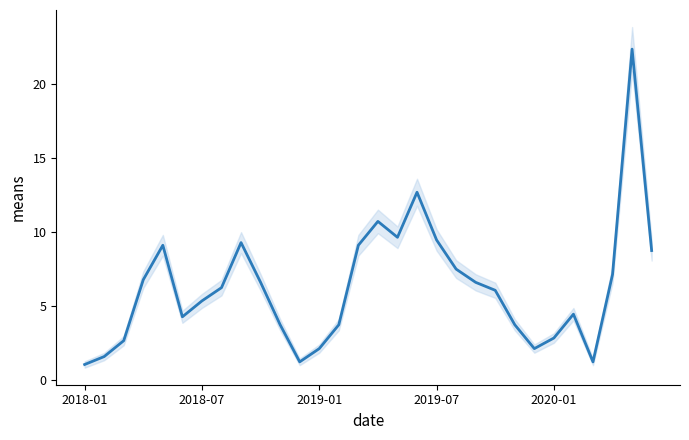

Reading left to right, list all the values displayed in this chart.

1.1	1.6	2.7	6.8	9.1	4.3	5.4	6.3	9.3	6.6	3.8	1.3	2.1	3.8	9.1	10.7	9.7	12.7	9.5	7.5	6.6	6.1	3.8	2.1	2.9	4.5	1.3	7.2	22.4	8.8